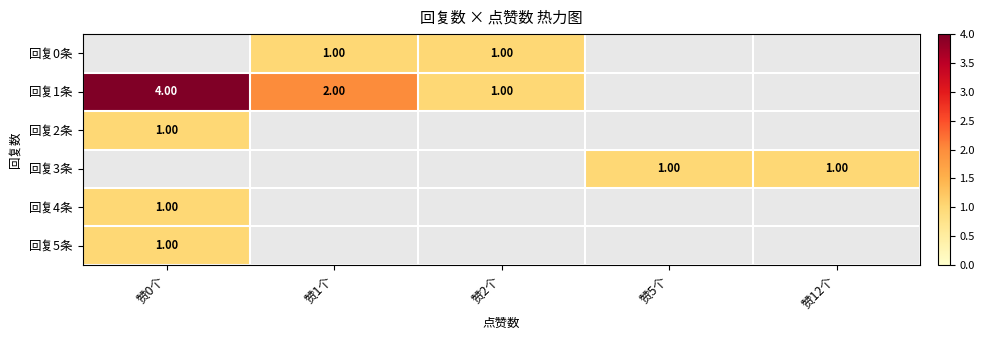

List the series in order of their peak value, lowest first.

回复2条, 回复3条, 回复4条, 回复5条, 回复0条, 回复1条